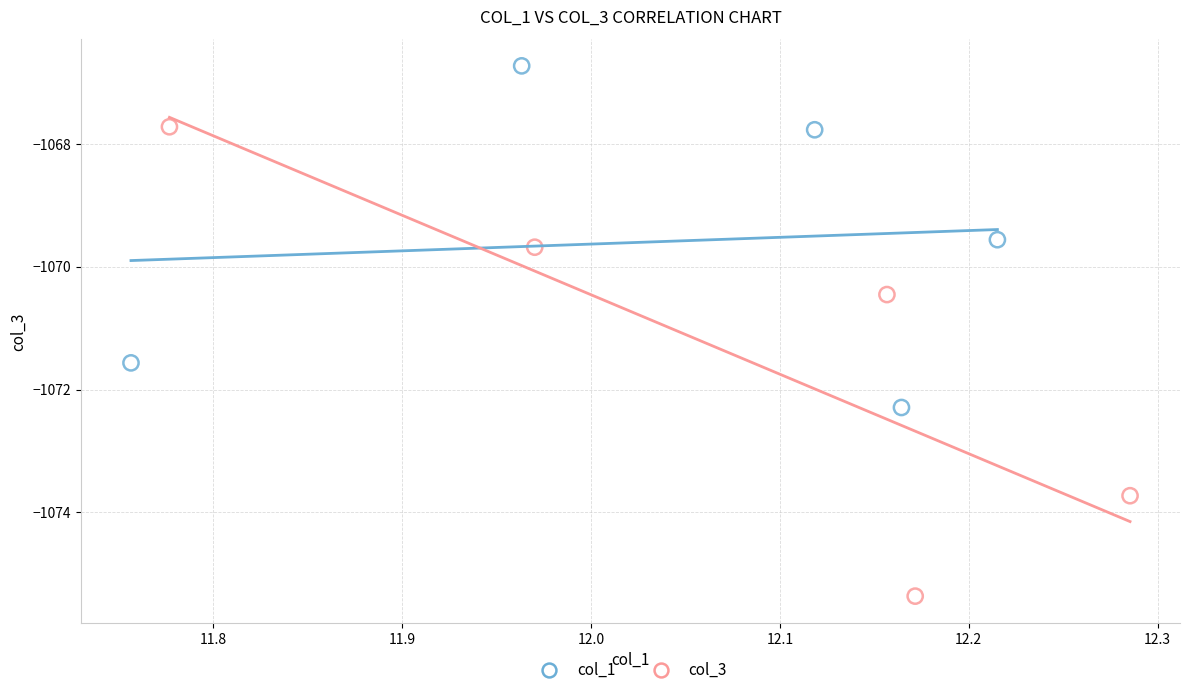

Which series has the largest Y range (max minus min)?

col_3